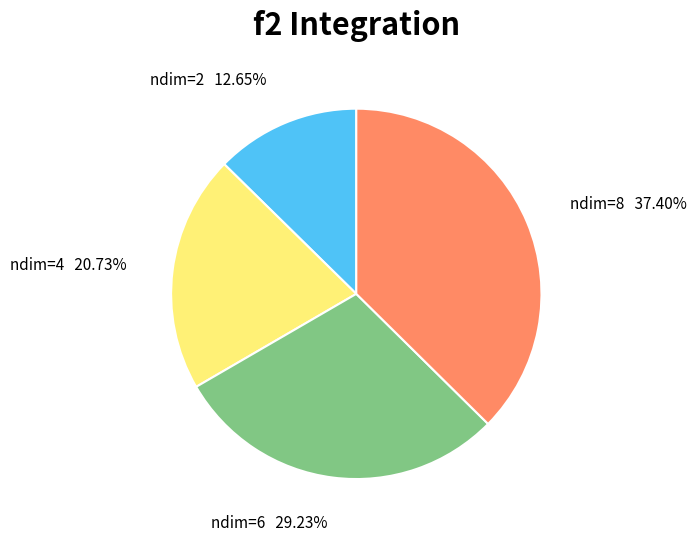

Is the sum of ndim=8 and ndim=2 greater than half?

Yes